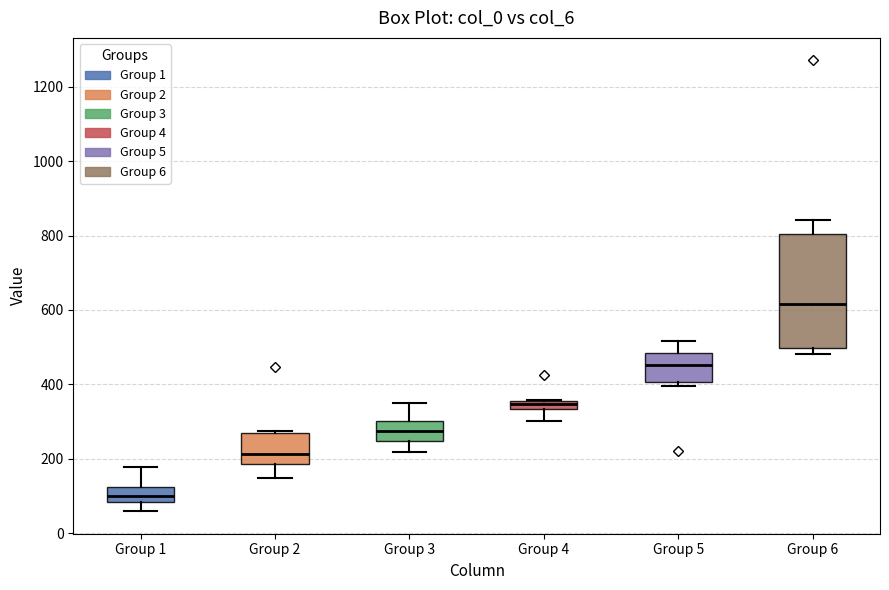

Where does the lower whisker of the box for Group 1 end on the y-axis? The values are not printed on the chart, so give them approximately, as read against the axis.

60